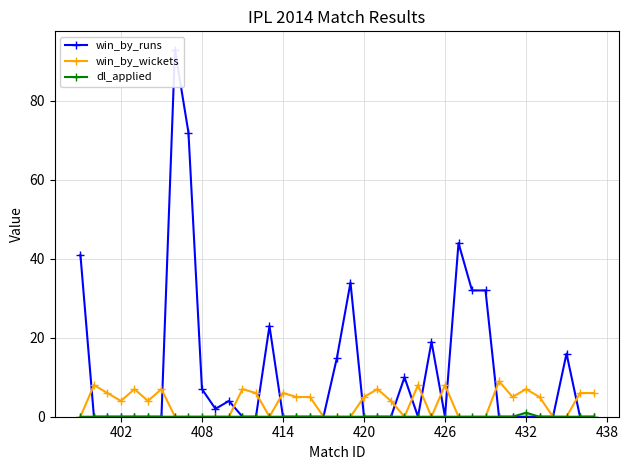

How many lines are shown in the chart?

3